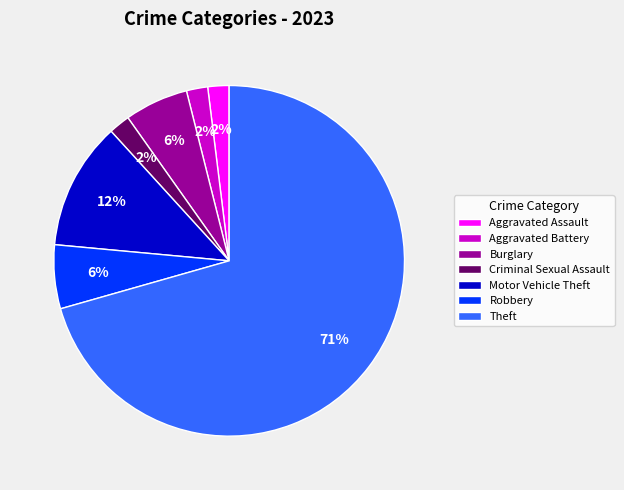

What is the largest slice in the pie chart?

Theft